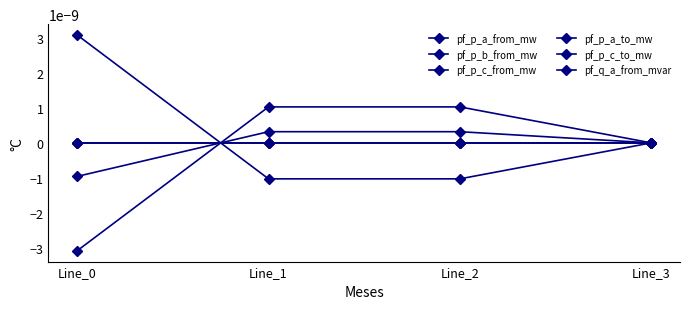

Where is the first local maximum for pf_p_a_from_mw?

Line_2